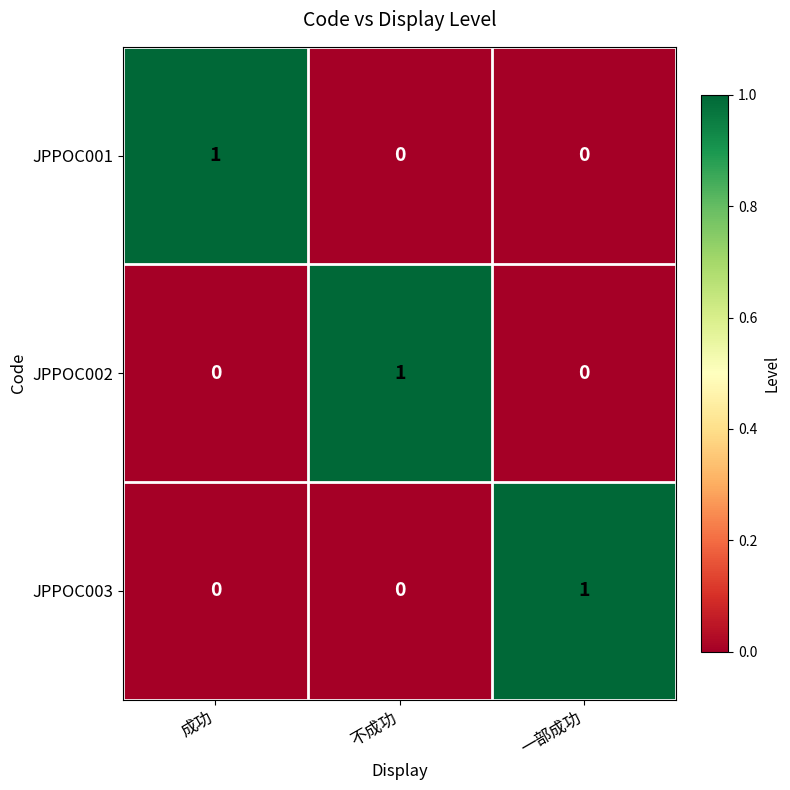

How many JPPOC003 values are between 0 and 1?

3